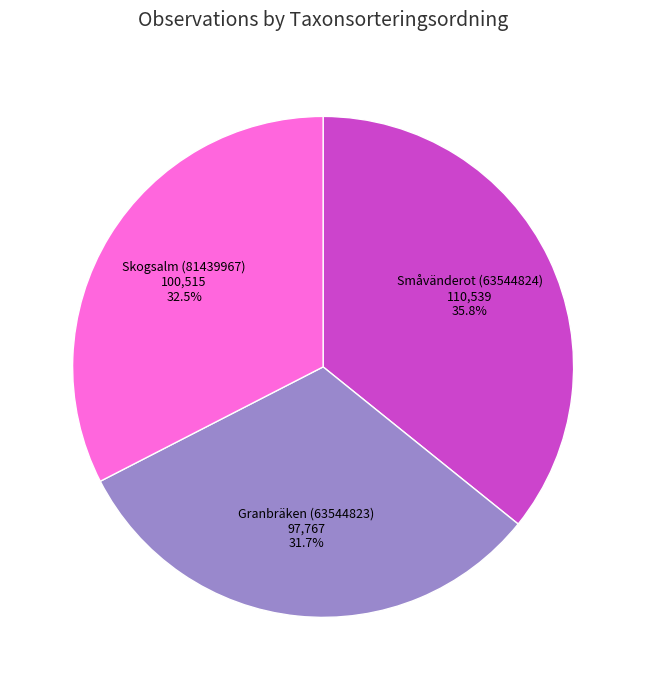

Is there any slice that represents more than half of the pie?

No